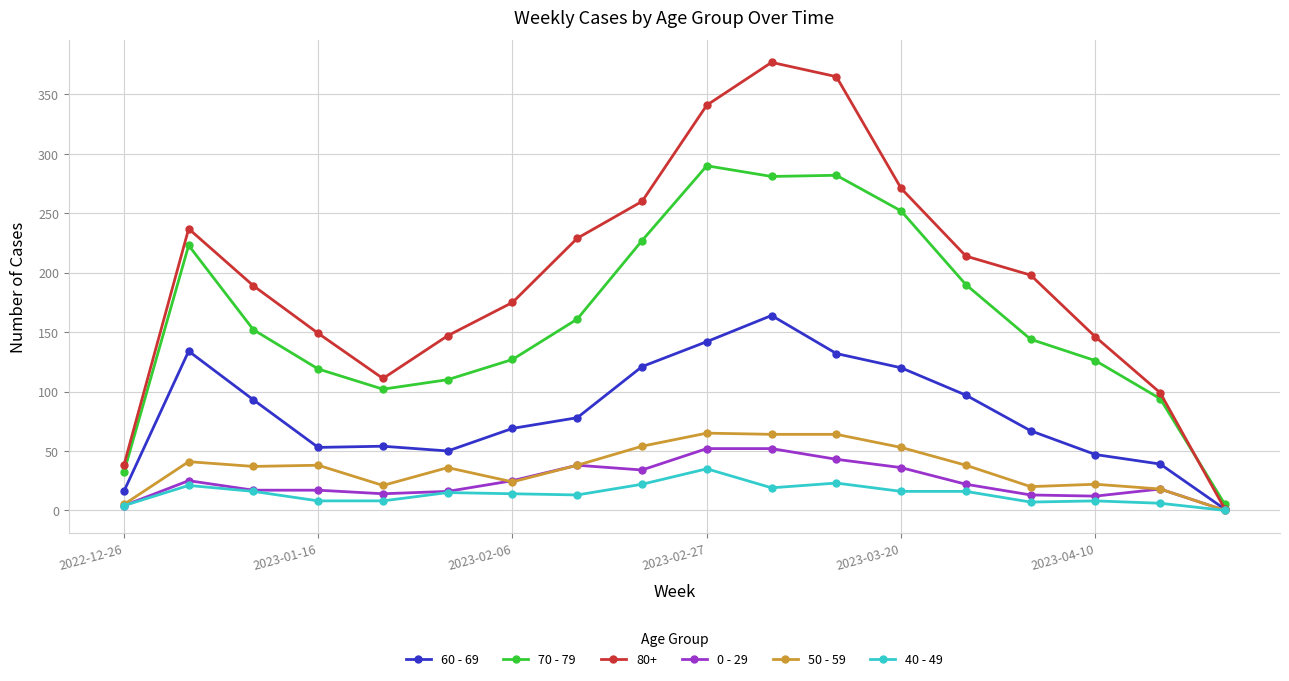

How many lines are shown in the chart?

6